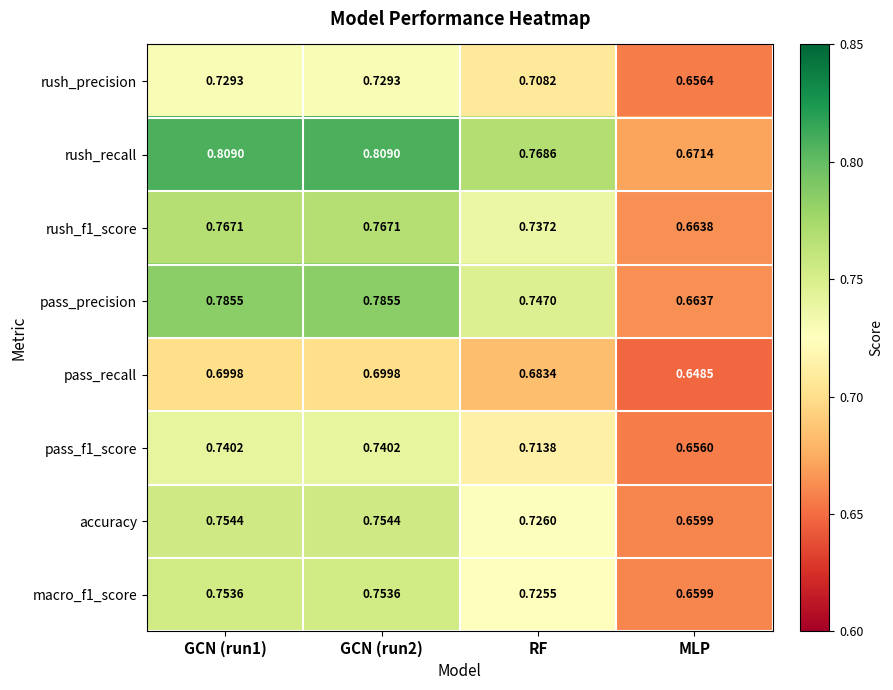

Which series has the largest range (max minus min)?

rush_recall